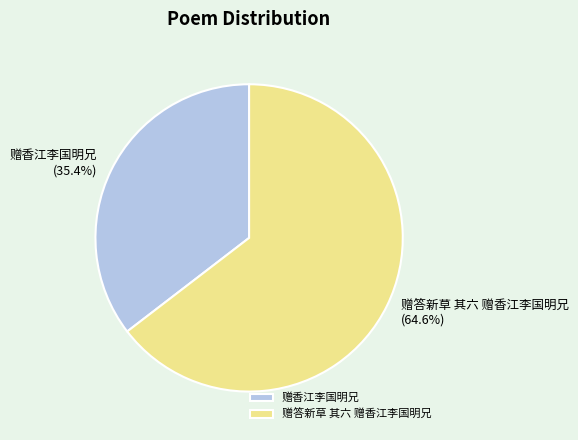

Which has a higher value, 赠答新草 其六 赠香江李国明兄 or 赠香江李国明兄?

赠答新草 其六 赠香江李国明兄